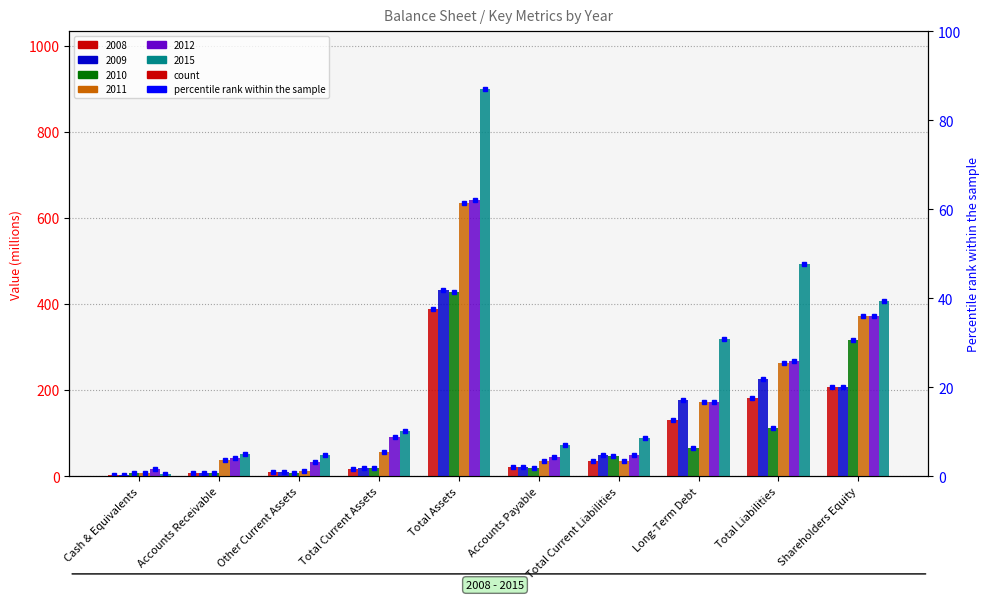

What value does the 2008 series have at Total Assets?

388